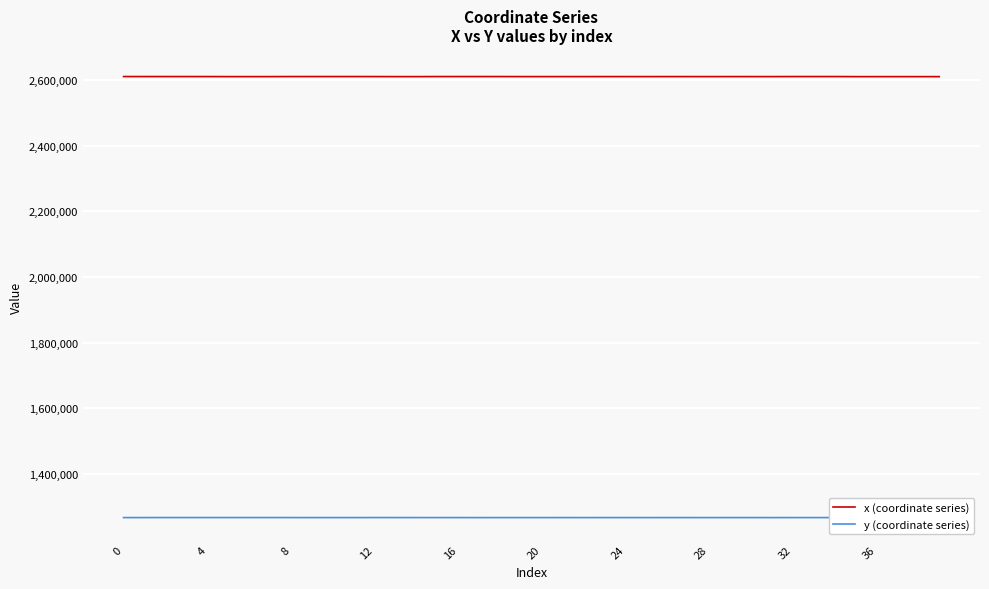

How many lines are shown in the chart?

2